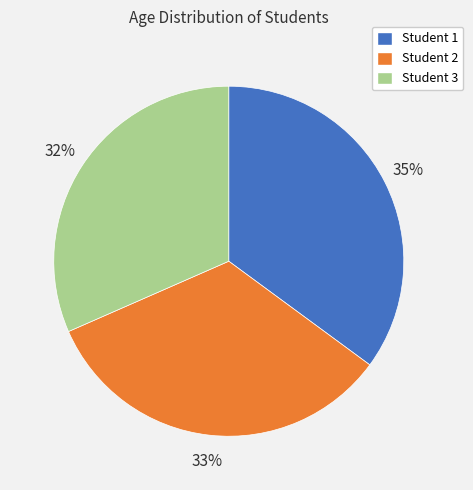

To the nearest percent, what portion does Student 3 represent?

32%